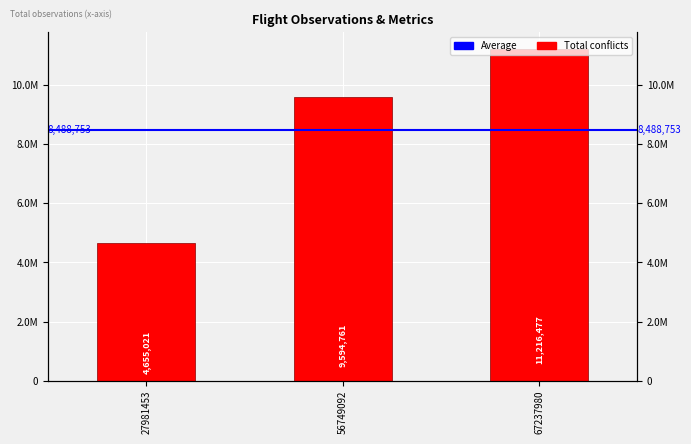

Reading right to left, extract all data points from this chart.

11216477	9594761	4655021